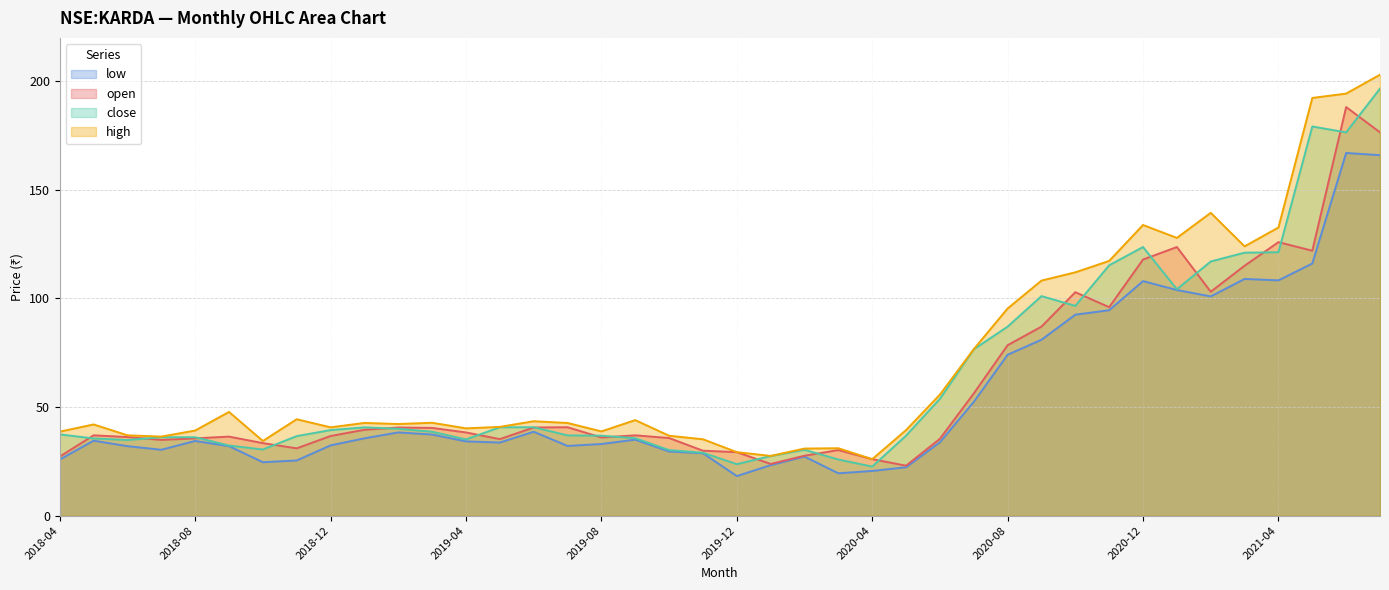

List the series in order of their overall mean, lowest first.

low, open, close, high